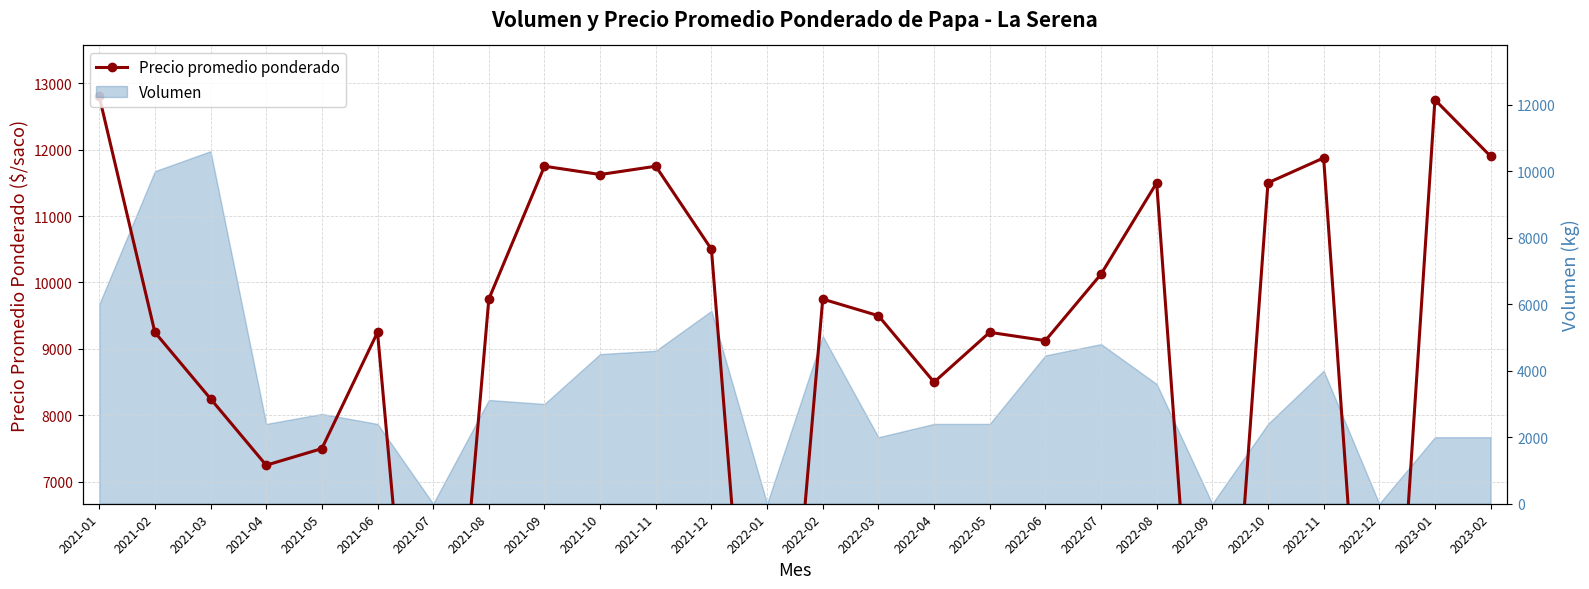

At which label is the value closest to 6400?

2021-04